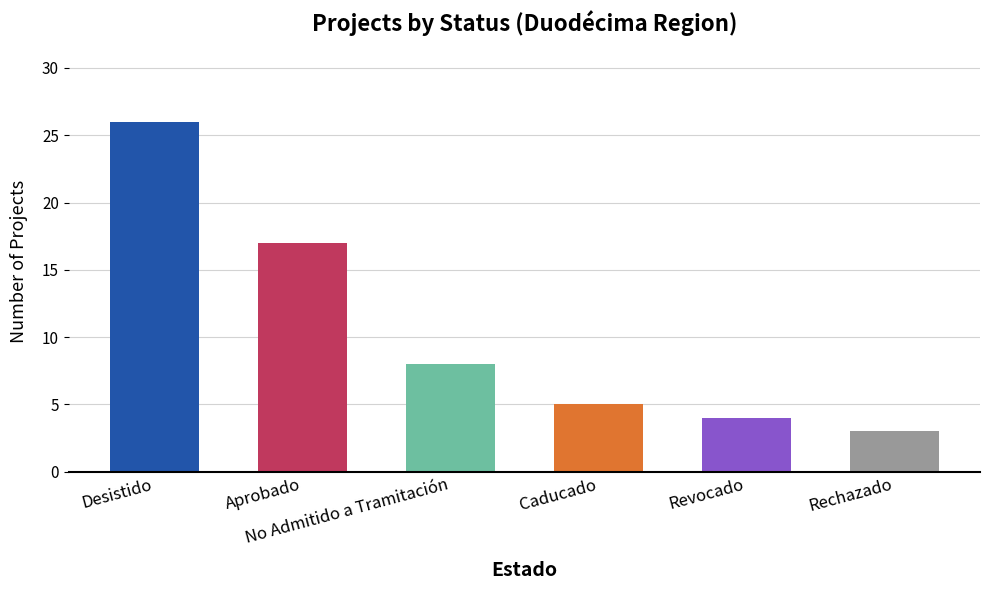

Rank the categories by value from highest to lowest.

Desistido, Aprobado, No Admitido a Tramitación, Caducado, Revocado, Rechazado